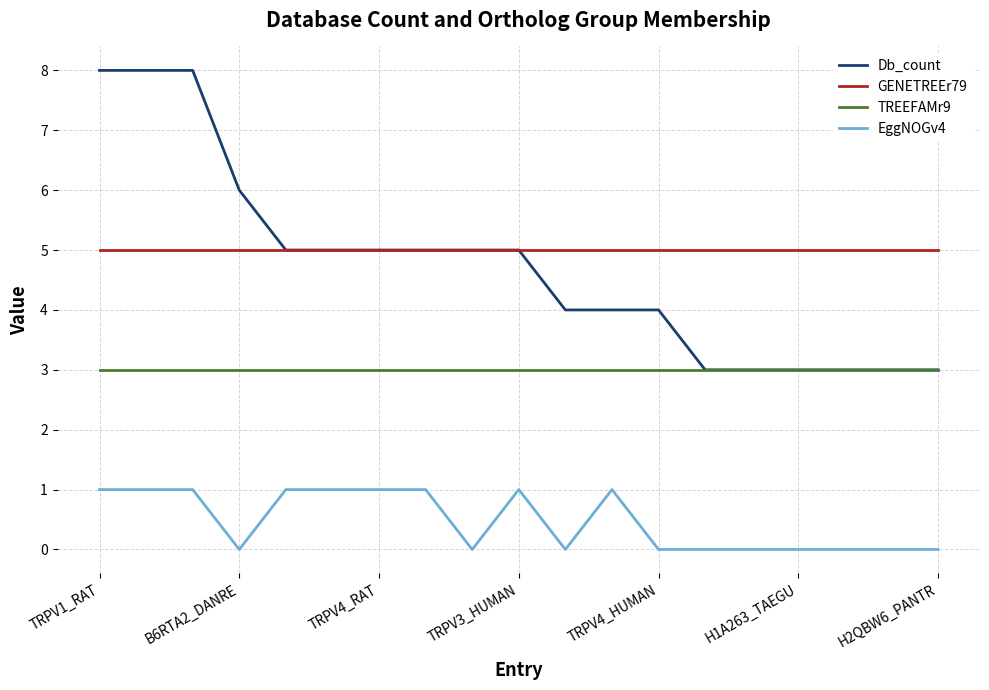

Does the chart display data point markers on the line(s)?

No